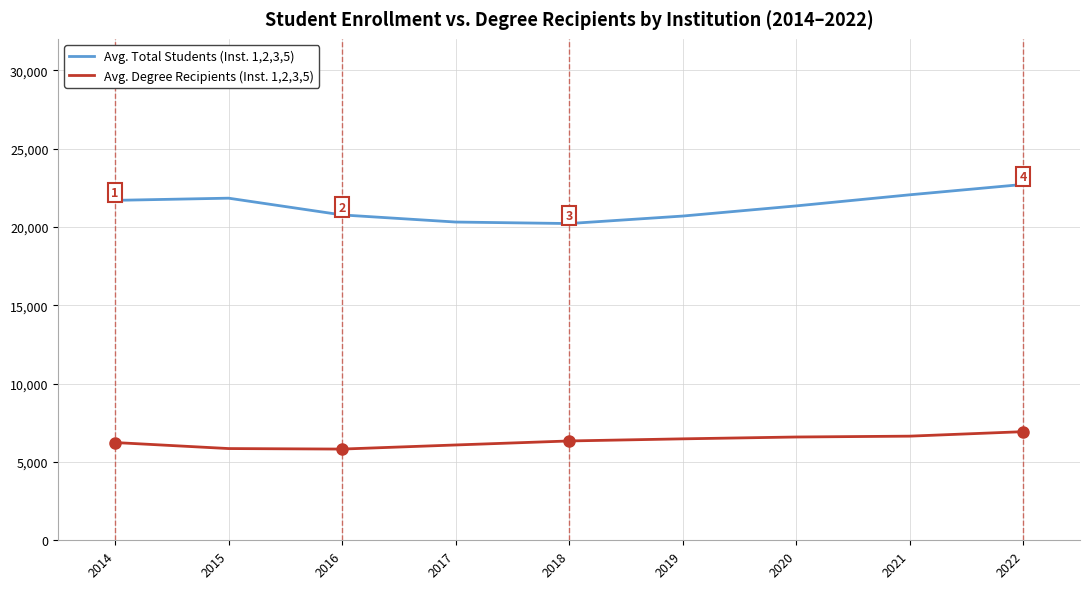

What is the spread (max minus min) of values at 2015?

15978.5